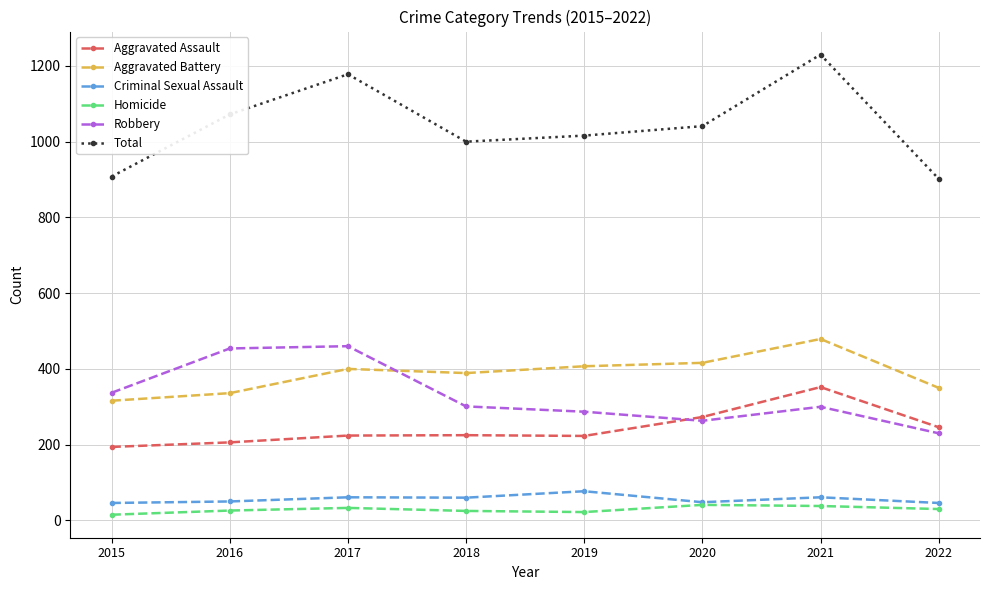

True or false: Aggravated Battery has a value of 316 at 2015.

True